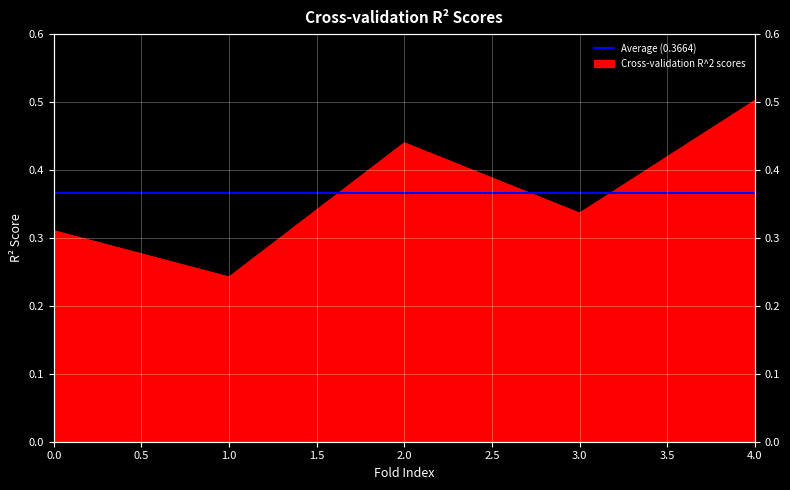

Rank the categories by value from highest to lowest.

4, 2, 3, 0, 1